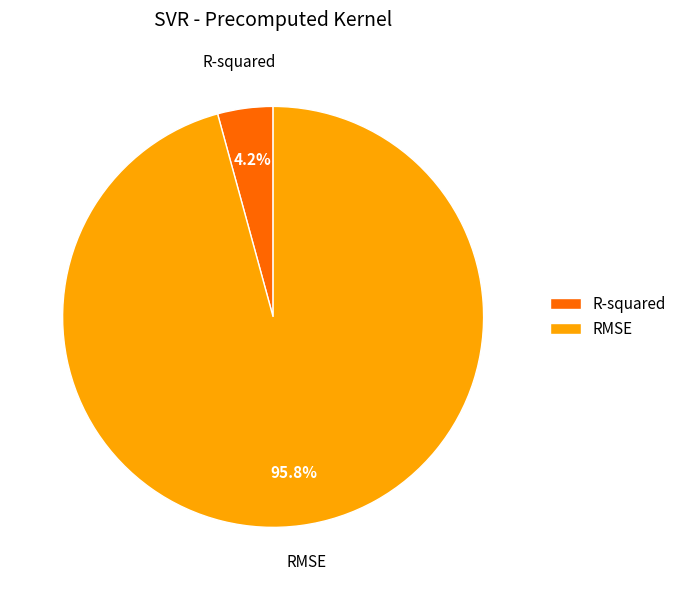

What percentage do R-squared and RMSE together represent?

100.0%